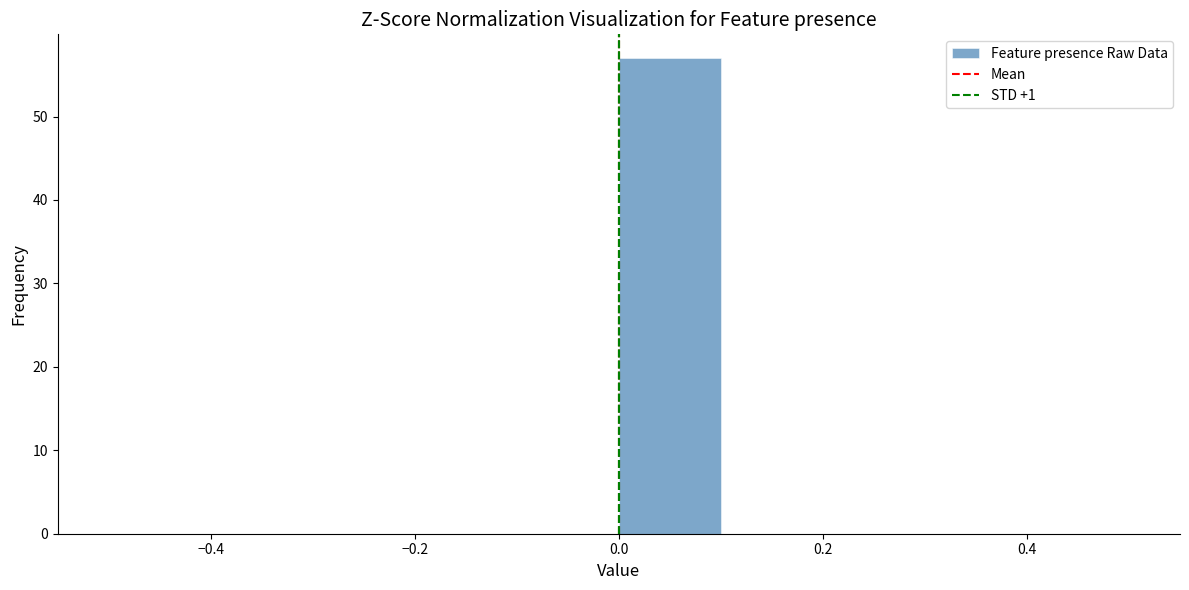

Over which range of the x-axis is the bar tallest?

0.0 to 0.1